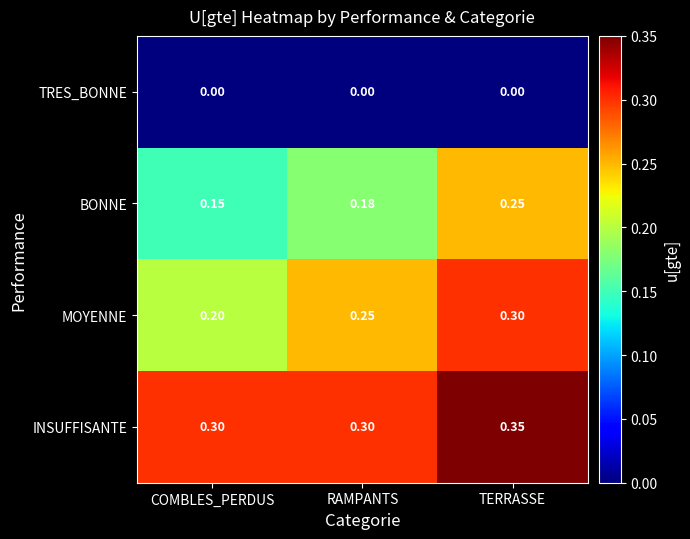

Which series changed the most between RAMPANTS and TERRASSE?

BONNE